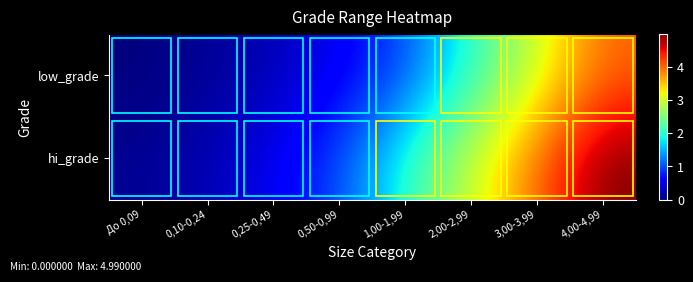

List the series in order of their peak value, lowest first.

low_grade, hi_grade